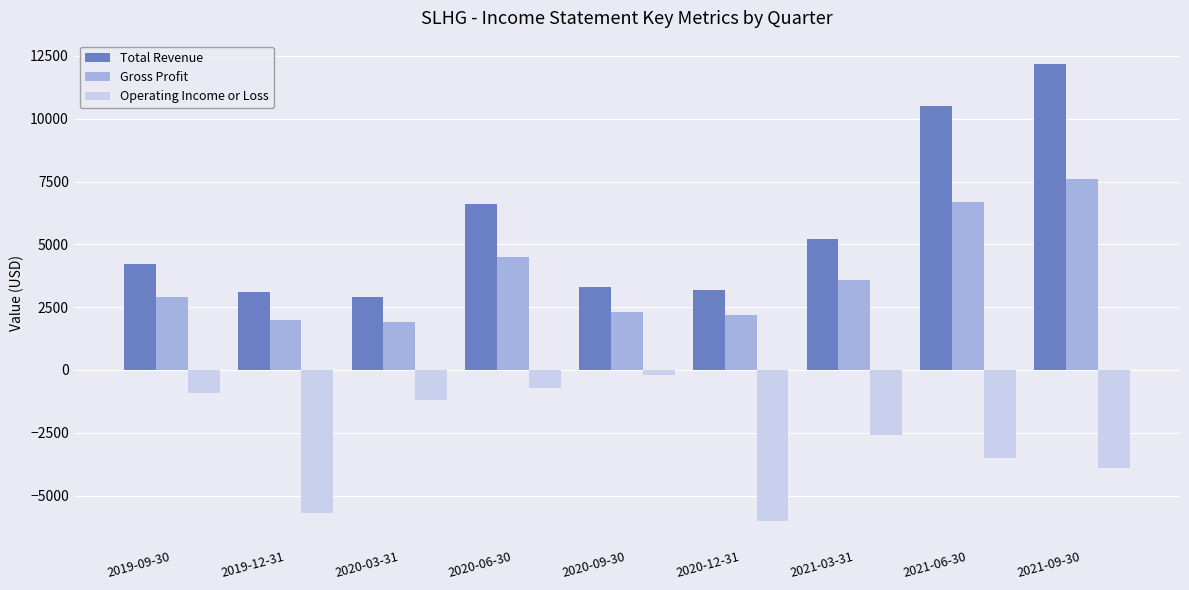

Reading left to right, list all the values displayed in this chart.

Total Revenue: 2019-09-30=4200	2019-12-31=3100	2020-03-31=2900	2020-06-30=6600	2020-09-30=3300	2020-12-31=3200	2021-03-31=5200	2021-06-30=10500	2021-09-30=12200
Gross Profit: 2019-09-30=2900	2019-12-31=2000	2020-03-31=1900	2020-06-30=4500	2020-09-30=2300	2020-12-31=2200	2021-03-31=3600	2021-06-30=6700	2021-09-30=7600
Operating Income or Loss: 2019-09-30=-900	2019-12-31=-5700	2020-03-31=-1200	2020-06-30=-700	2020-09-30=-200	2020-12-31=-6000	2021-03-31=-2600	2021-06-30=-3500	2021-09-30=-3900